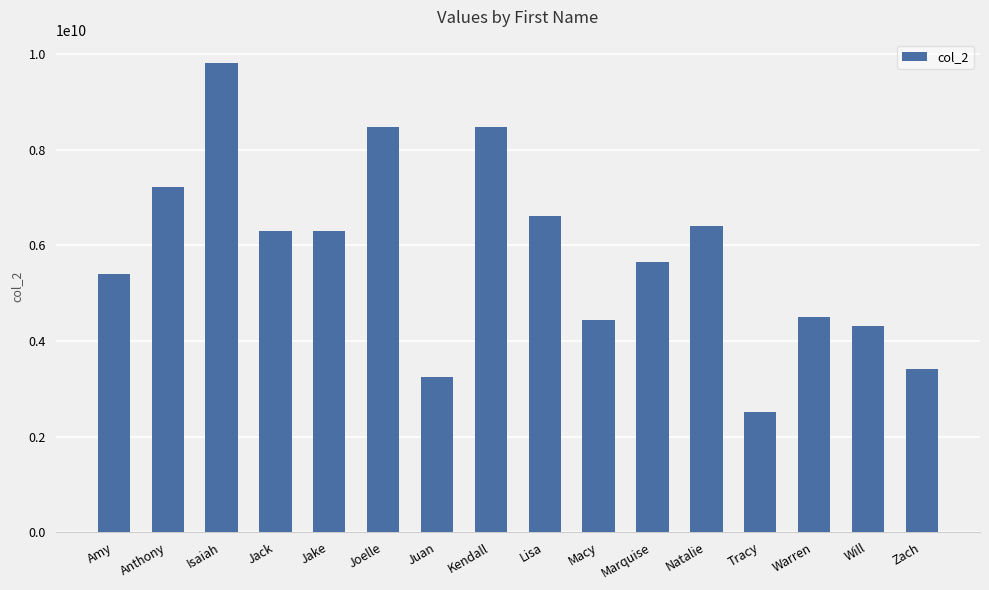

Are the bars grouped side by side (vs. stacked)?

No